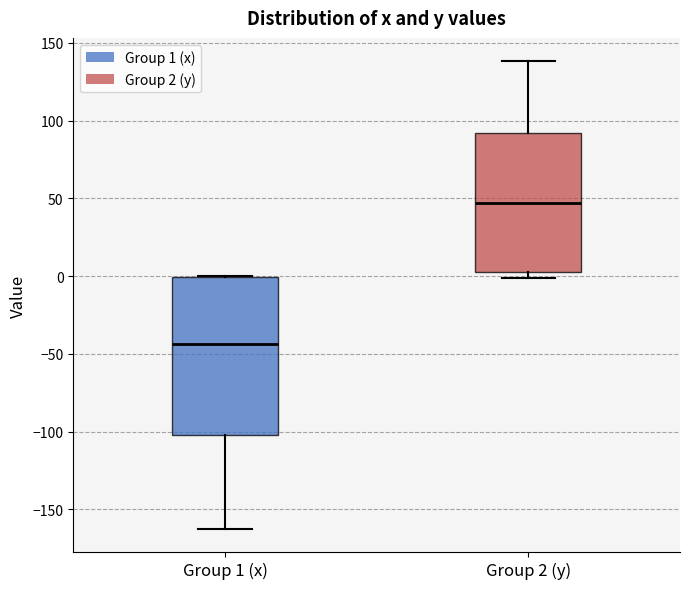

Reading left to right, transcribe this box plot: for each box, give where its median line is, the range the box spans, and where its two whiskers end, as read against the y-axis. The values are not printed on the chart, so give them approximately, as read against the axis.

Group 1 (x): median -45, box -100 to 0, whiskers -160 to 0
Group 2 (y): median 45, box 0 to 90, whiskers 0 (just below the box's lower edge) to 140